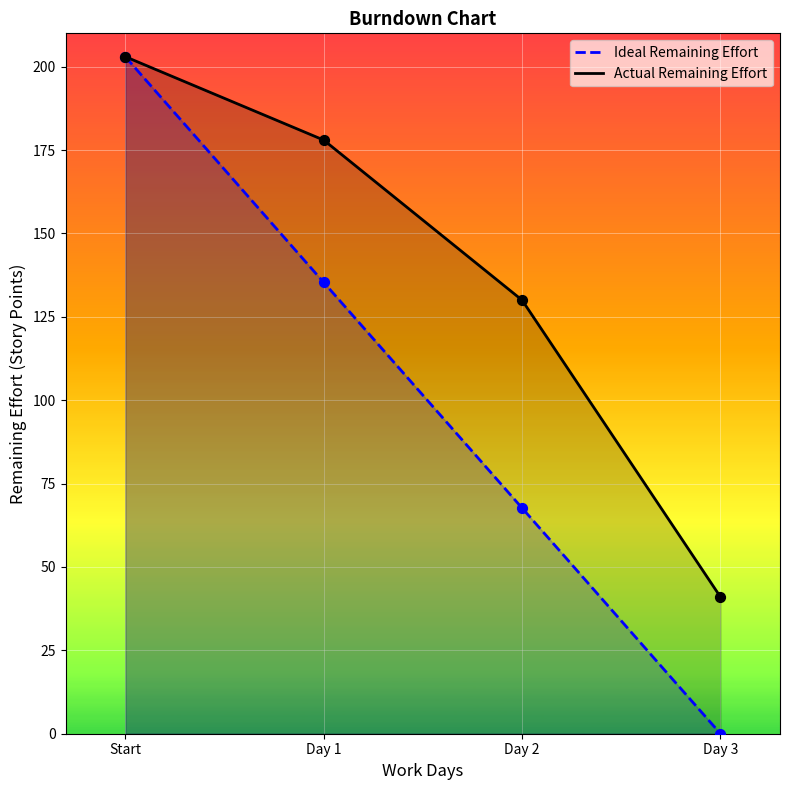

What are all the series names shown in the legend?

Ideal Remaining Effort, Actual Remaining Effort